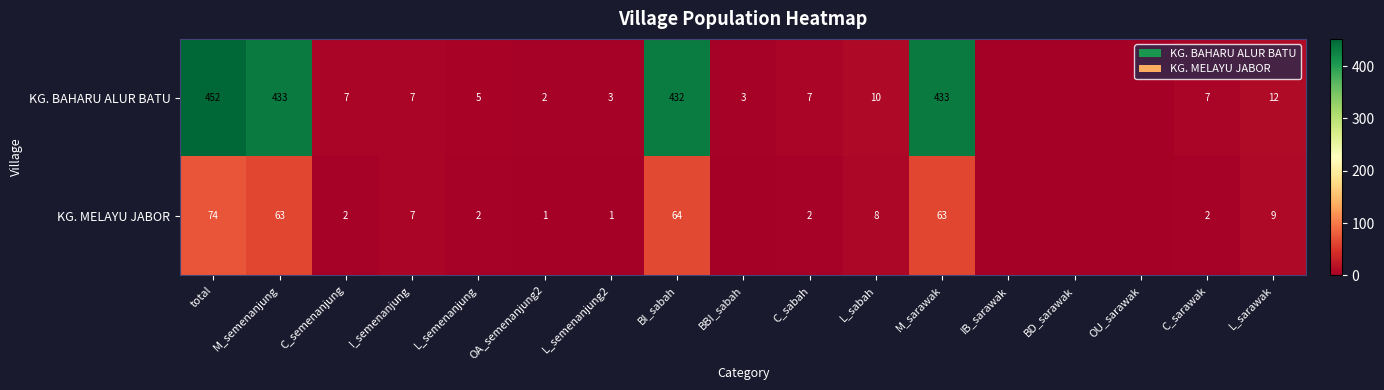

Rank the series at BI_sabah from lowest to highest value.

KG. MELAYU JABOR, KG. BAHARU ALUR BATU